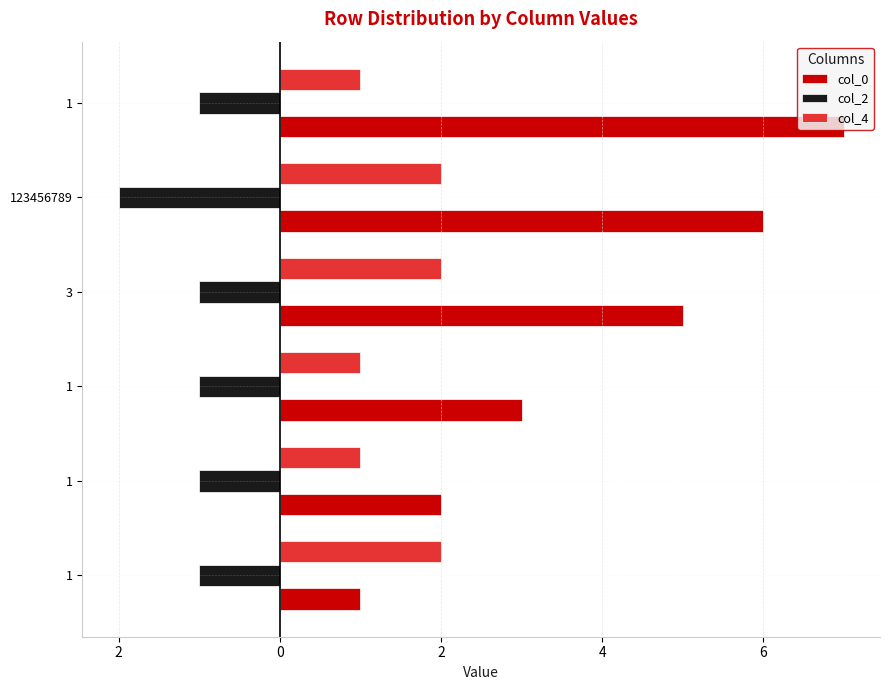

What is the maximum value for col_0?

7